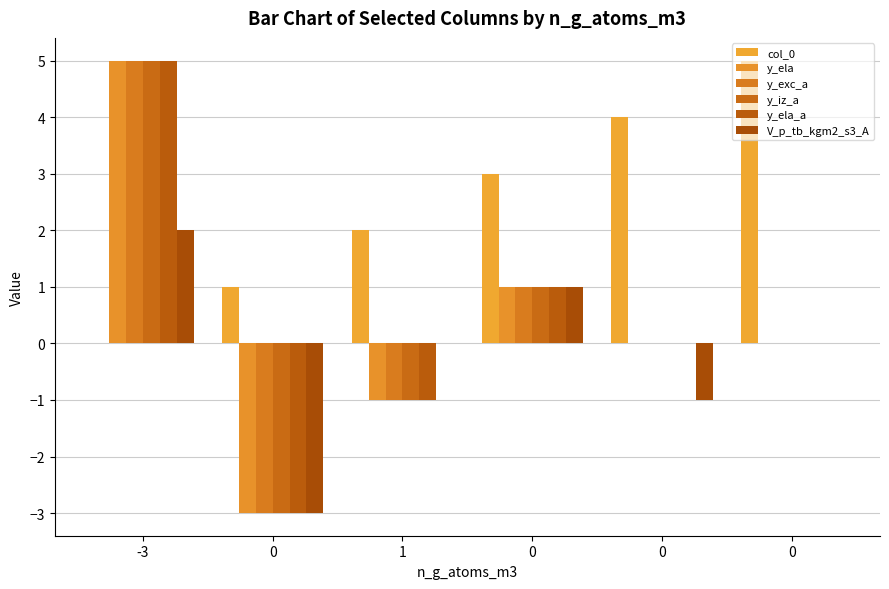

Does the chart contain stacked bars?

No